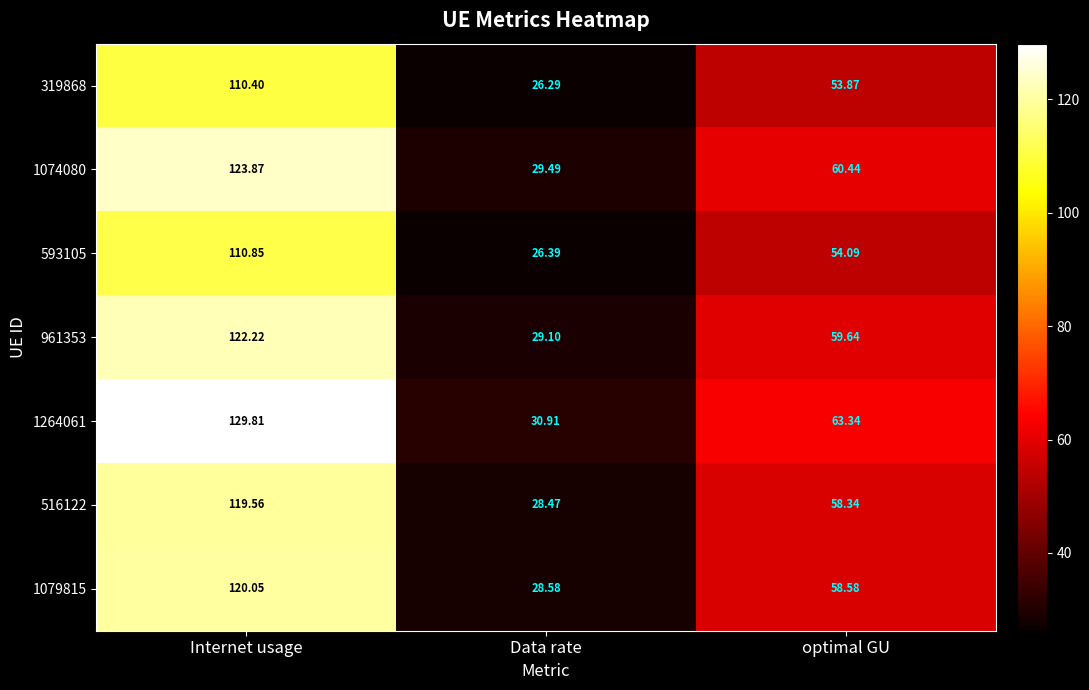

Which series has the largest range (max minus min)?

1264061